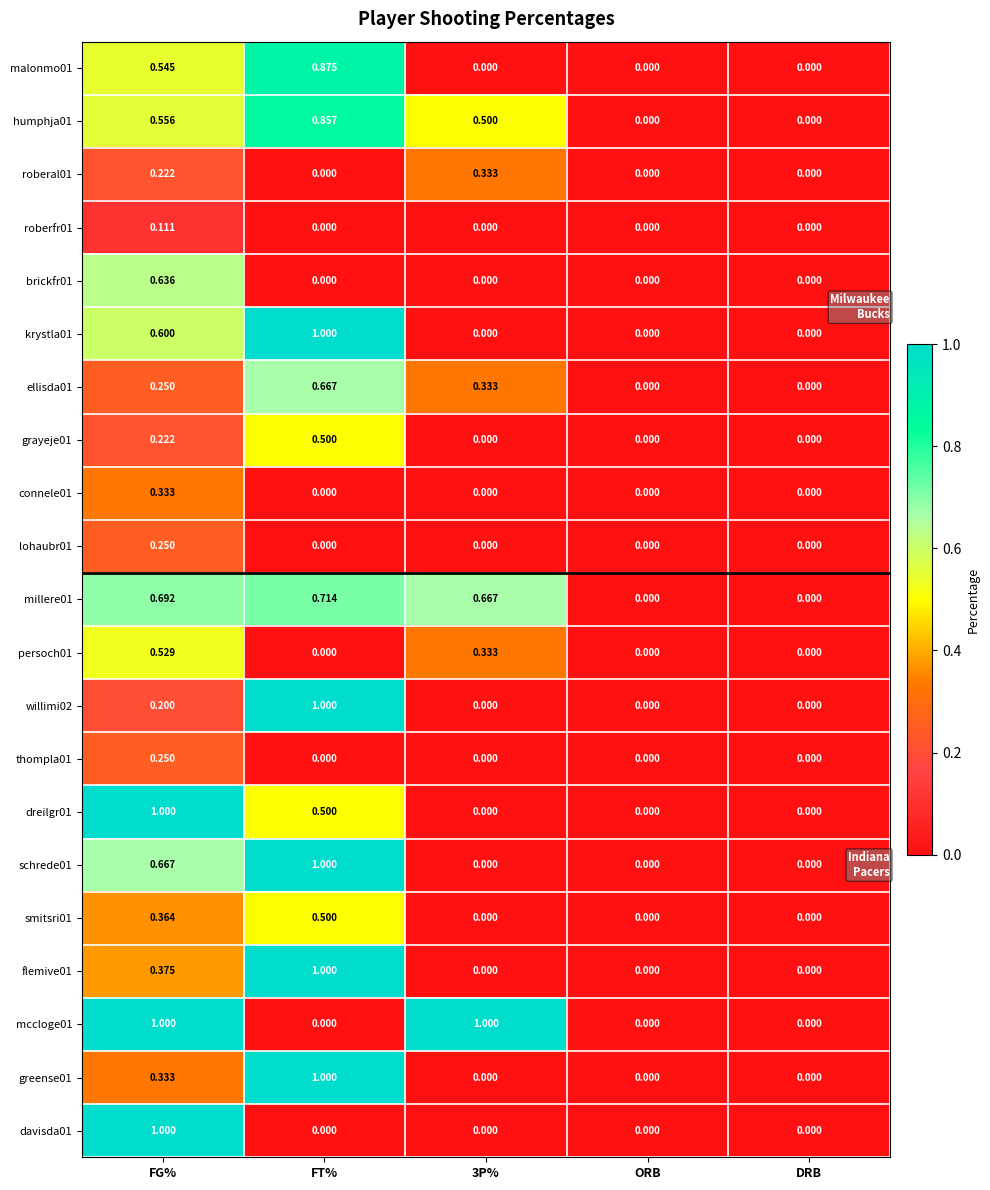

Is the value of krystla01 at FG% greater than the value of schrede01 at 3P%?

Yes